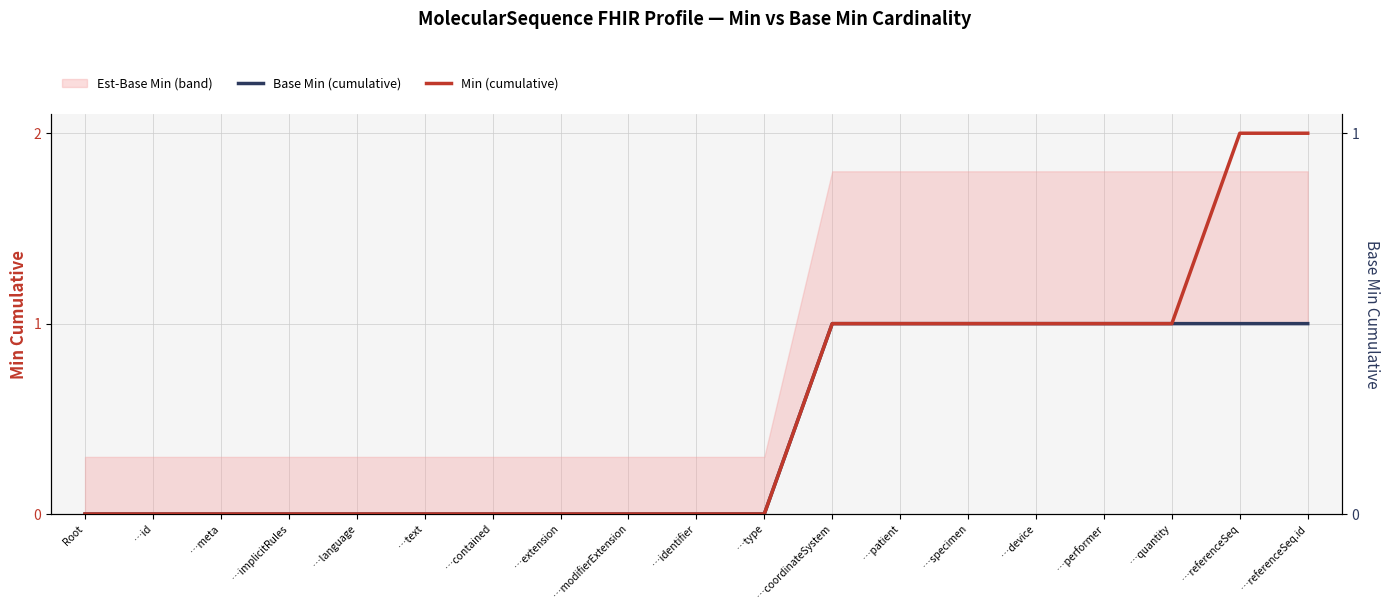

Is this an area chart (filled region under the line)?

No